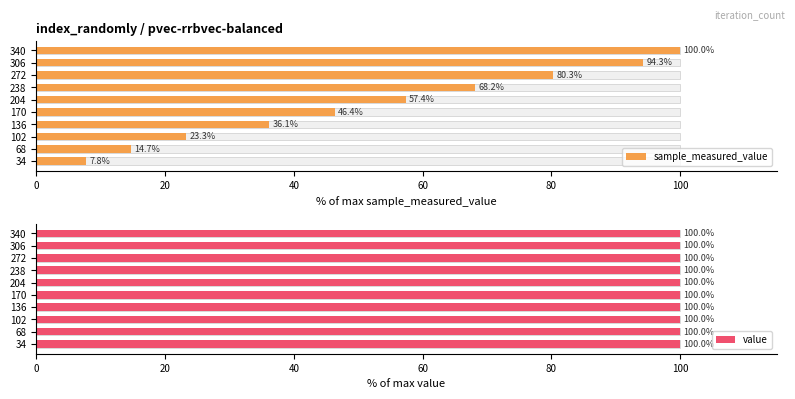

Does the chart contain any negative values?

No